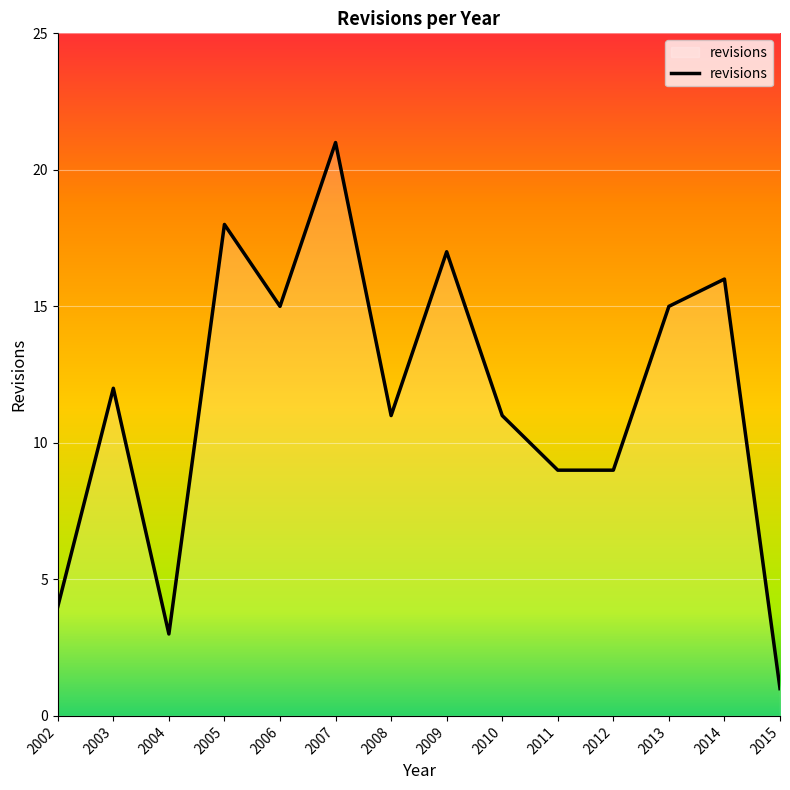

The value at 2007 is 6. True or false?

False